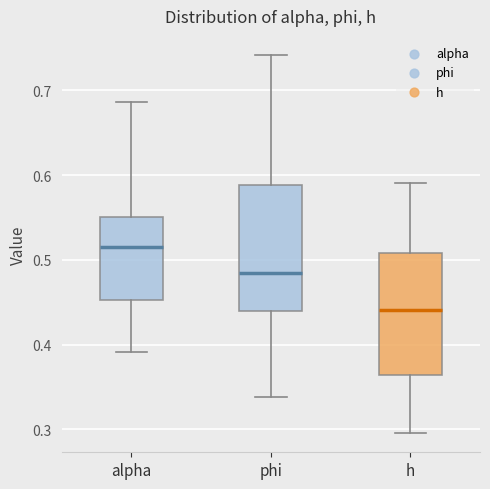

Which box's median line is the highest?

alpha